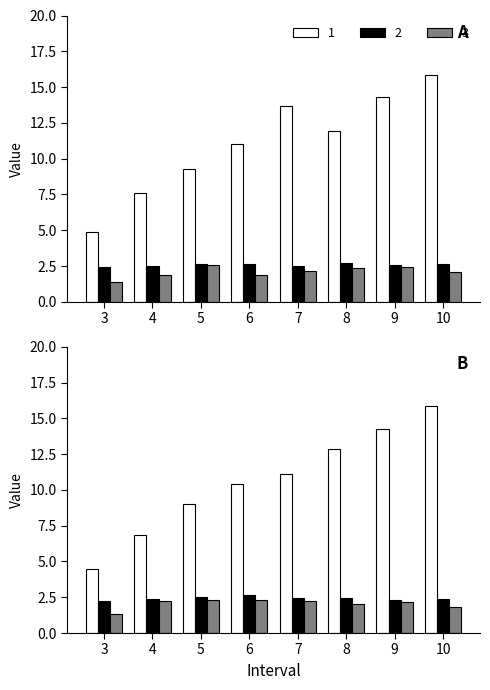

The Algoritmus 2 series shows 2.6 at 5. True or false?

True